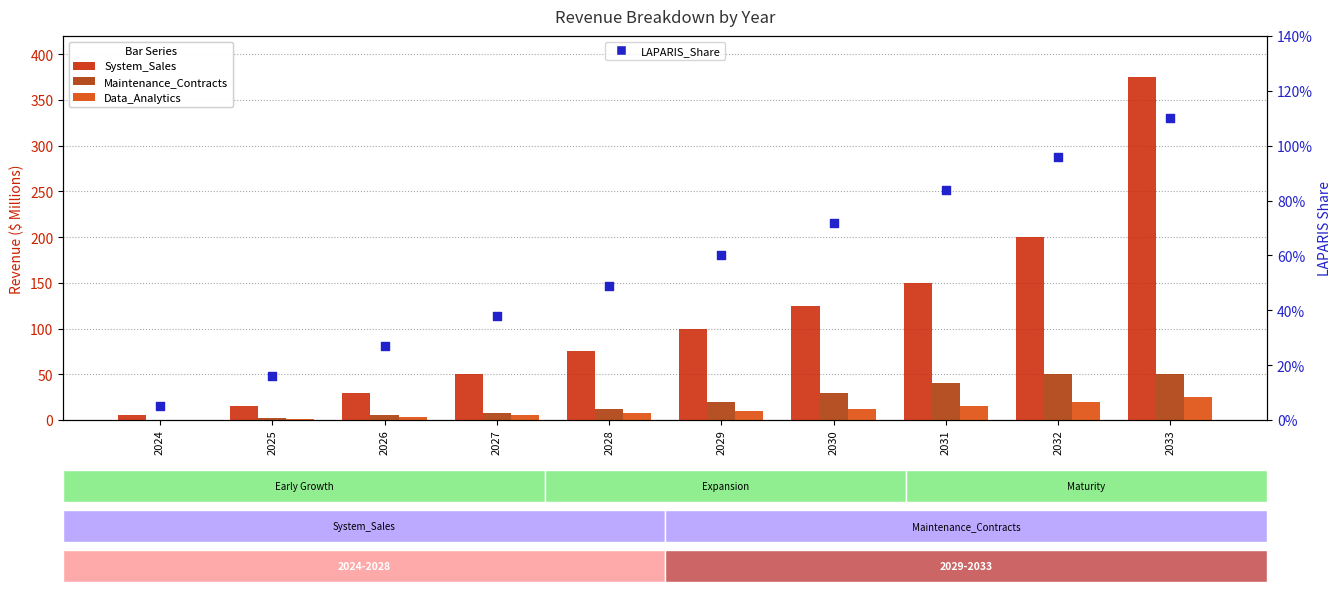

Which series reaches the minimum Y coordinate?

LAPARIS_Share